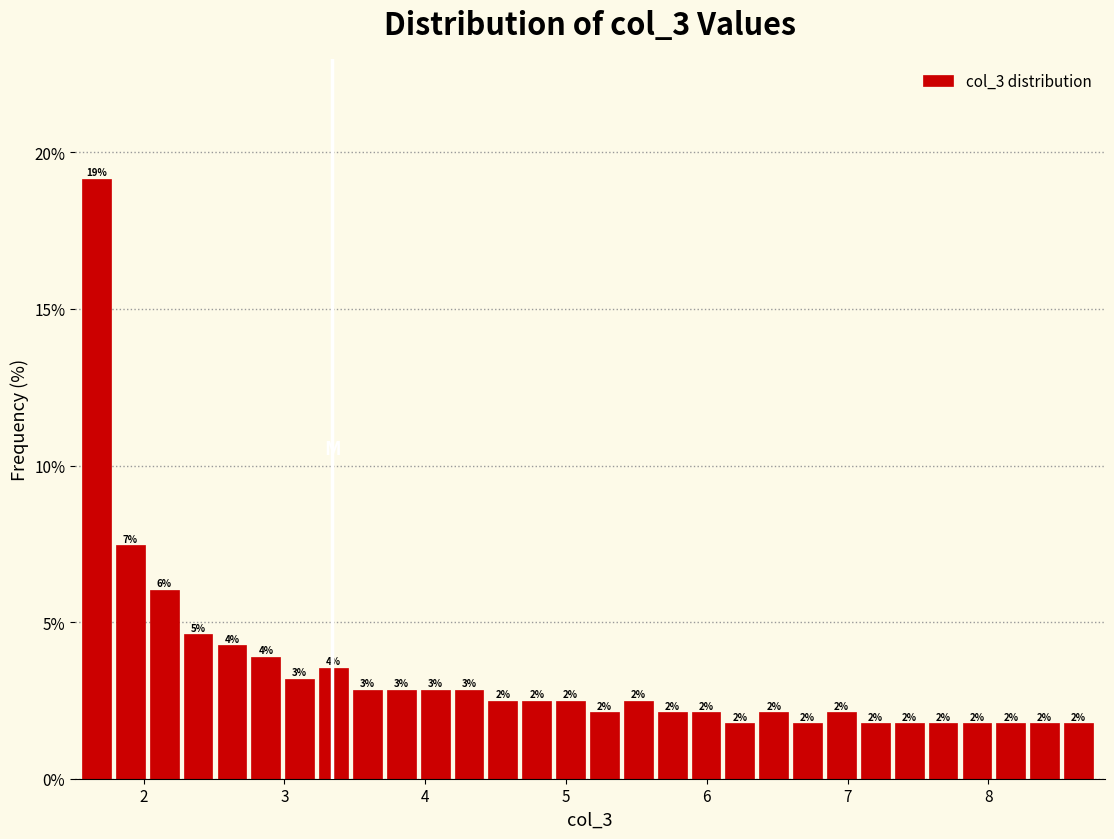

Around what value on the x-axis is the tallest bar? Give the approximate position of its centre, as read against the axis.

1.7